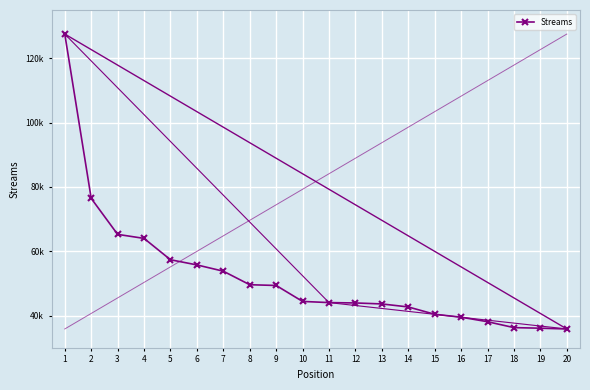

Count the number of categories in the chart.

20